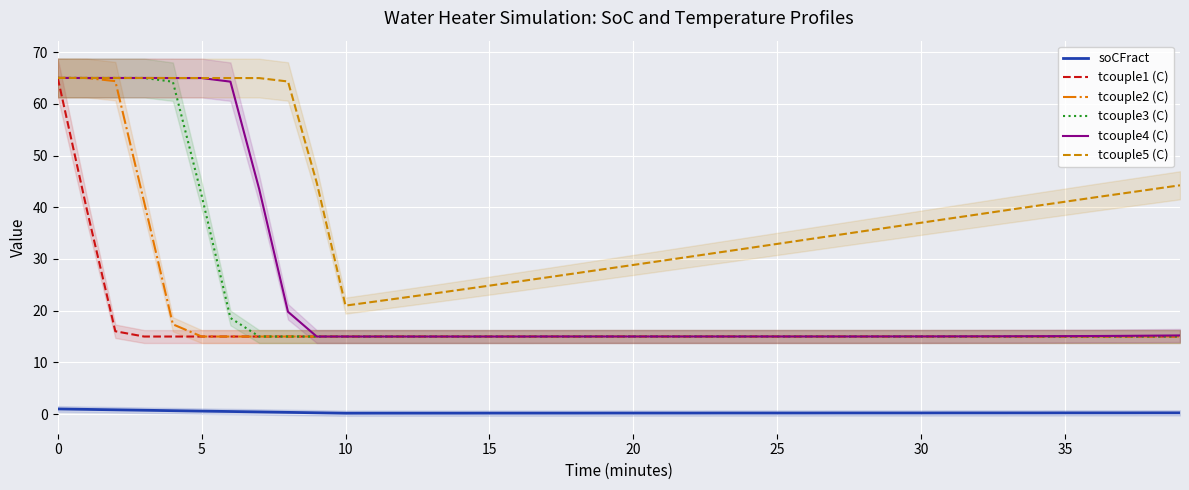

Reading left to right, extract all data points from this chart.

soCFract: 1.0	0.9	0.8	0.7	0.7	0.6	0.5	0.4	0.3	0.3	0.2	0.2	0.2	0.2	0.2	0.2	0.2	0.2	0.2	0.2	0.2	0.2	0.2	0.2	0.2	0.2	0.2	0.2	0.2	0.2	0.2	0.2	0.2	0.2	0.2	0.2	0.2	0.2	0.2	0.2
tcouple1 (C): 65.0	39.8	16.0	15.0	15.0	15.0	15.0	15.0	15.0	15.0	15.0	15.0	15.0	15.0	15.0	15.0	15.0	15.0	15.0	15.0	15.0	15.0	15.0	15.0	15.0	15.0	15.0	15.0	15.0	15.0	15.0	15.0	15.0	15.0	15.0	15.0	15.0	15.0	15.0	15.0
tcouple2 (C): 65.0	65.0	64.4	41.0	17.4	15.0	15.0	15.0	15.0	15.0	15.0	15.0	15.0	15.0	15.0	15.0	15.0	15.0	15.0	15.0	15.0	15.0	15.0	15.0	15.0	15.0	15.0	15.0	15.0	15.0	15.0	15.0	15.0	15.0	15.0	15.0	15.0	15.0	15.0	15.0
tcouple3 (C): 65.0	65.0	65.0	65.0	64.3	42.3	18.6	15.0	15.0	15.0	15.0	15.0	15.0	15.0	15.0	15.0	15.0	15.0	15.0	15.0	15.0	15.0	15.0	15.0	15.0	15.0	15.0	15.0	15.0	15.0	15.0	15.0	15.0	15.0	15.0	15.0	15.0	15.0	15.0	15.0
tcouple4 (C): 65.0	65.0	65.0	65.0	65.0	65.0	64.3	43.5	19.8	15.0	15.0	15.0	15.0	15.0	15.0	15.0	15.0	15.0	15.0	15.0	15.0	15.0	15.0	15.0	15.0	15.0	15.0	15.0	15.0	15.0	15.0	15.0	15.0	15.1	15.1	15.1	15.1	15.1	15.2	15.2
tcouple5 (C): 65.0	65.0	65.0	65.0	65.0	65.0	65.0	65.0	64.3	44.7	21.0	21.7	22.5	23.3	24.1	24.8	25.6	26.4	27.2	28.0	28.8	29.6	30.5	31.3	32.1	32.9	33.7	34.5	35.4	36.2	37.0	37.8	38.6	39.5	40.3	41.1	41.9	42.7	43.5	44.2